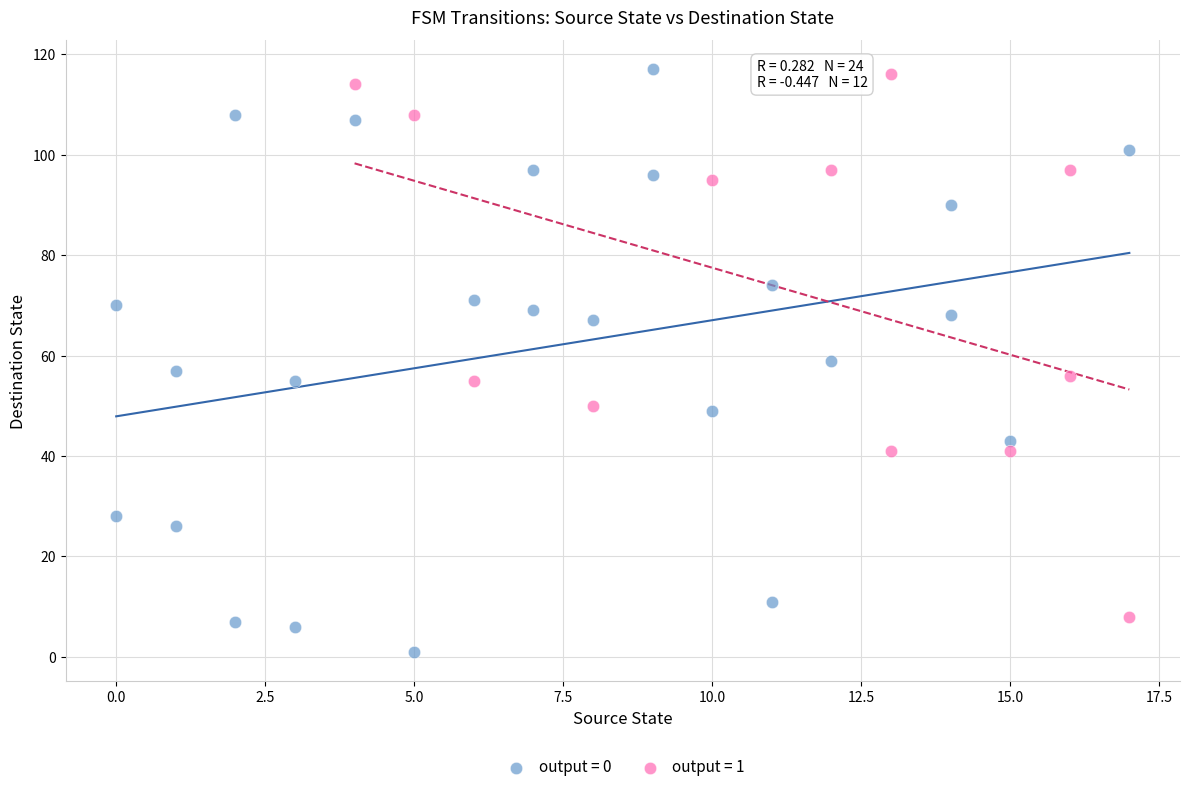

Which series has the largest Y range (max minus min)?

output = 0